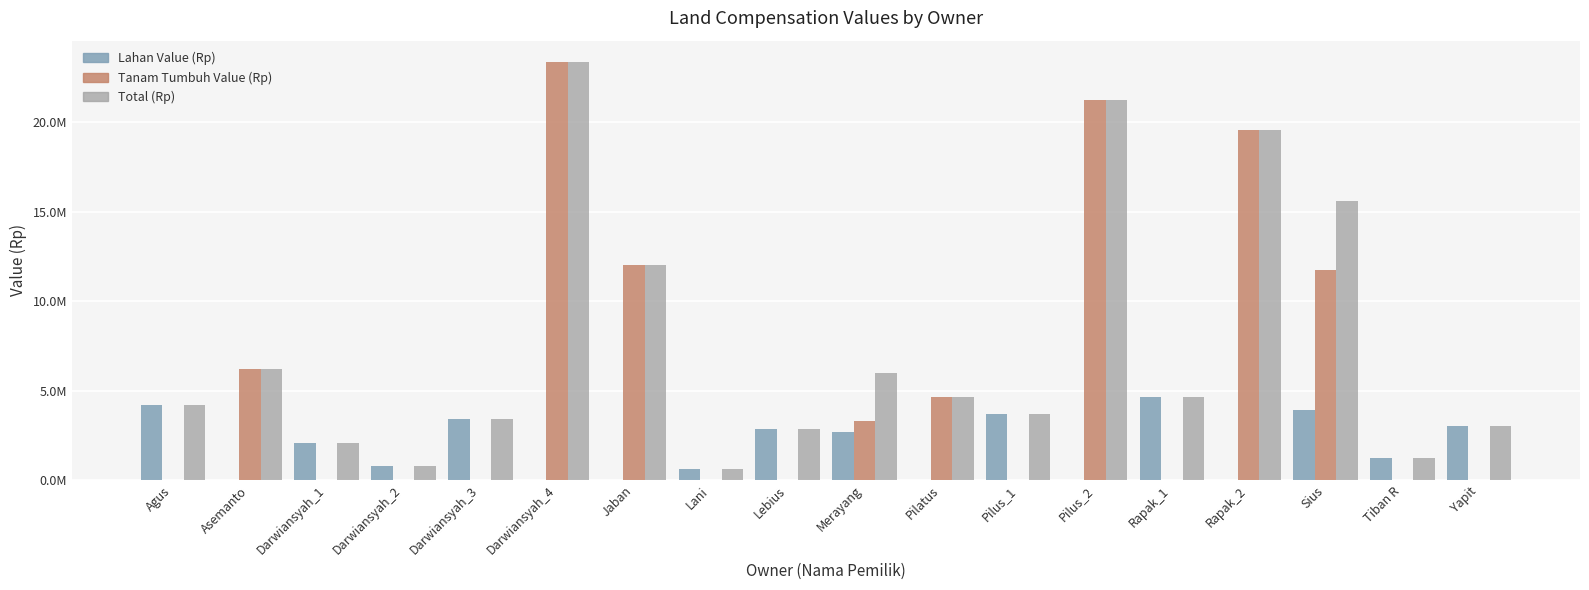

Are the bars horizontal?

No